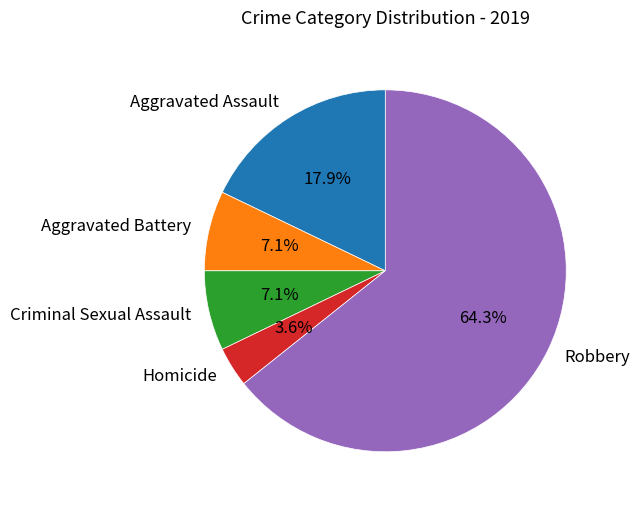

What is the ratio of the value at Homicide to the value at Criminal Sexual Assault?

0.5